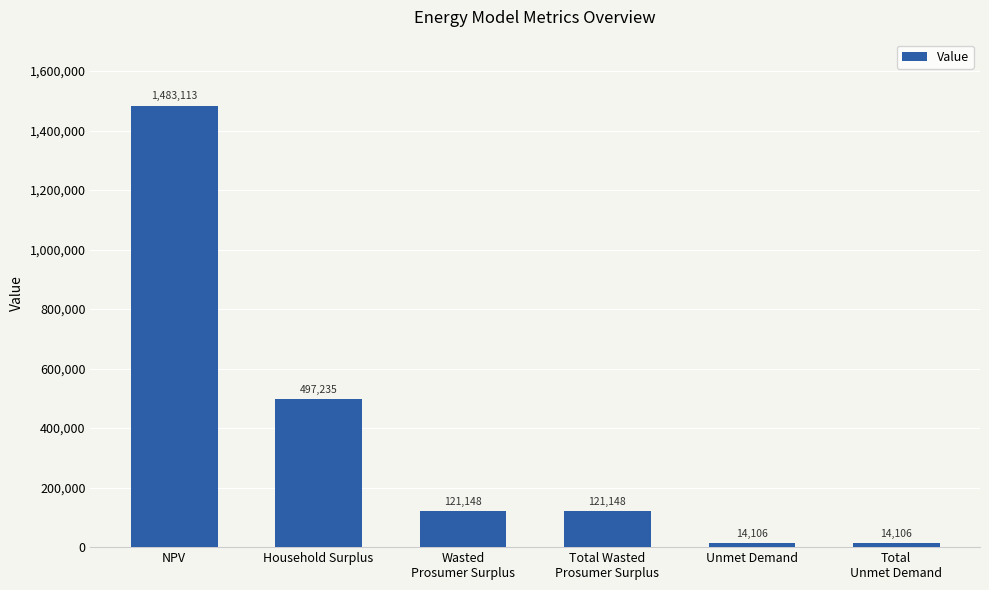

Between Total Wasted
Prosumer Surplus and NPV, which is larger?

NPV